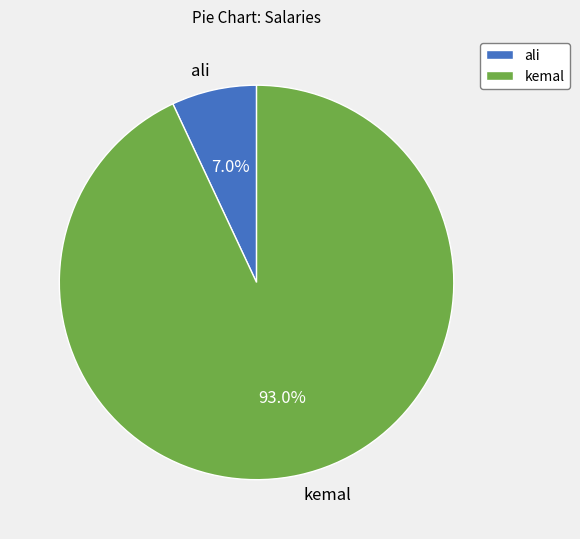

Combined, what portion of the pie is kemal and ali?

100.0%